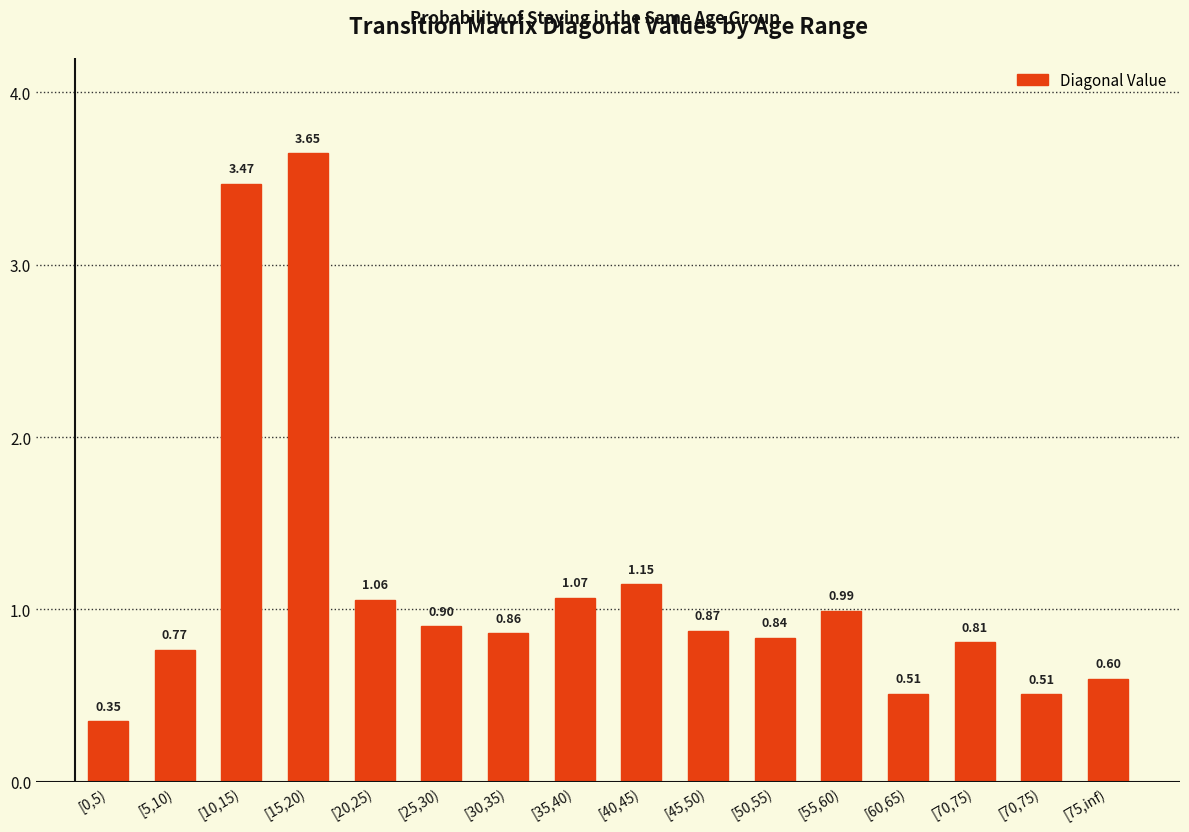

At which label is the value closest to 1?

[55,60)